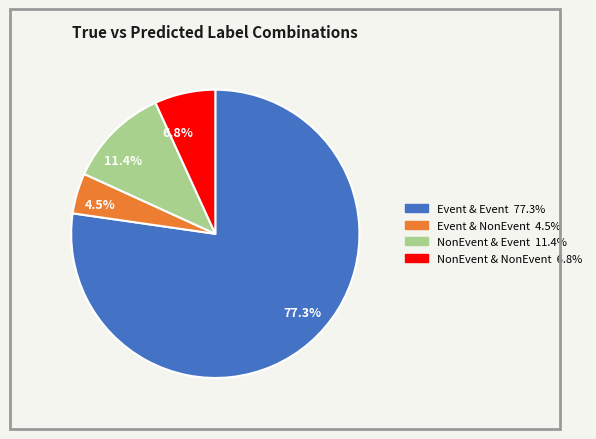

Which slice is the largest?

77.3%